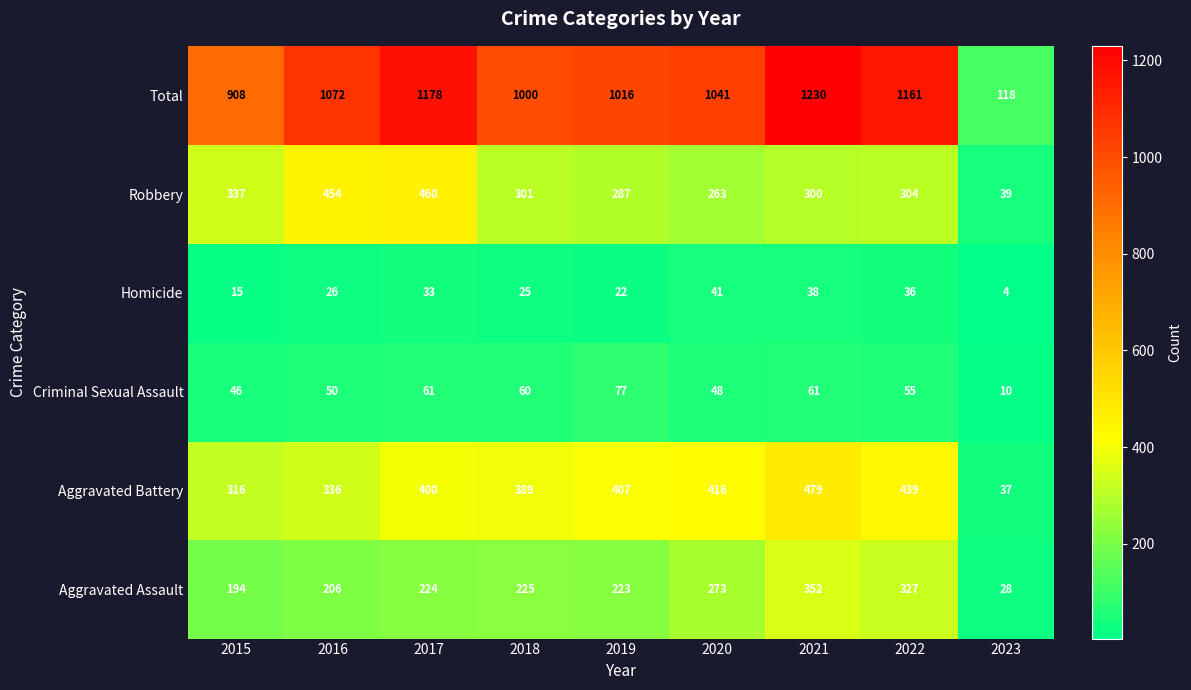

List the series in order of their peak value, lowest first.

Homicide, Criminal Sexual Assault, Aggravated Assault, Robbery, Aggravated Battery, Total